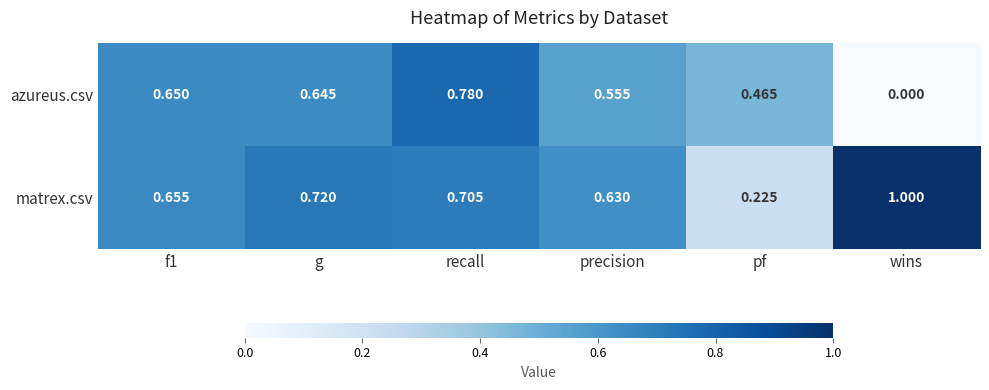

Rank the series at pf from lowest to highest value.

matrex.csv, azureus.csv